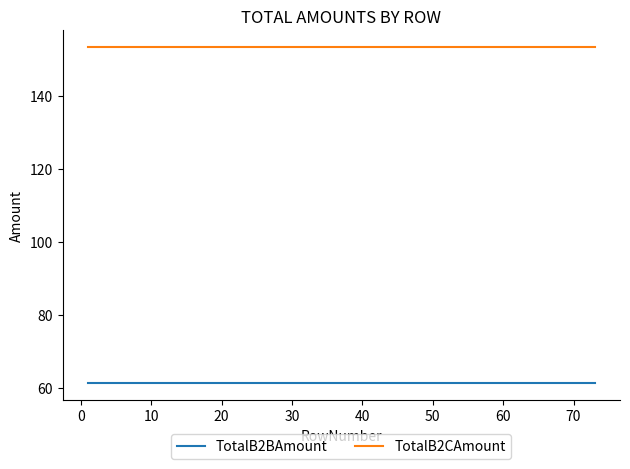

What are all the series names shown in the legend?

TotalB2BAmount, TotalB2CAmount